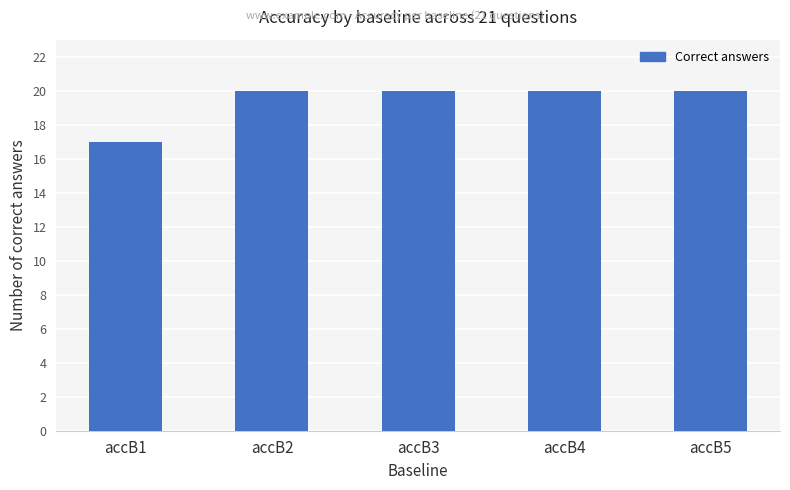

True or false: the data shows 17 at accB1.

True